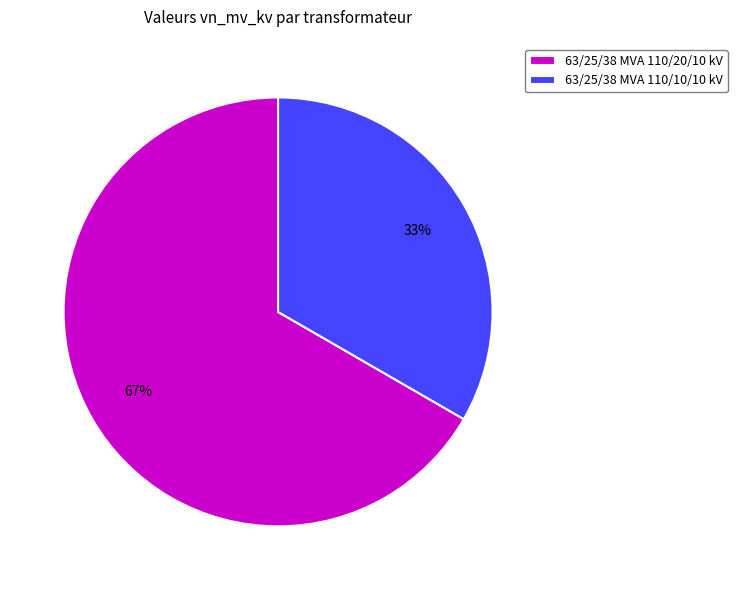

Approximately how many times larger is the value at 63/25/38 MVA 110/10/10 kV compared to 63/25/38 MVA 110/20/10 kV?

0.5